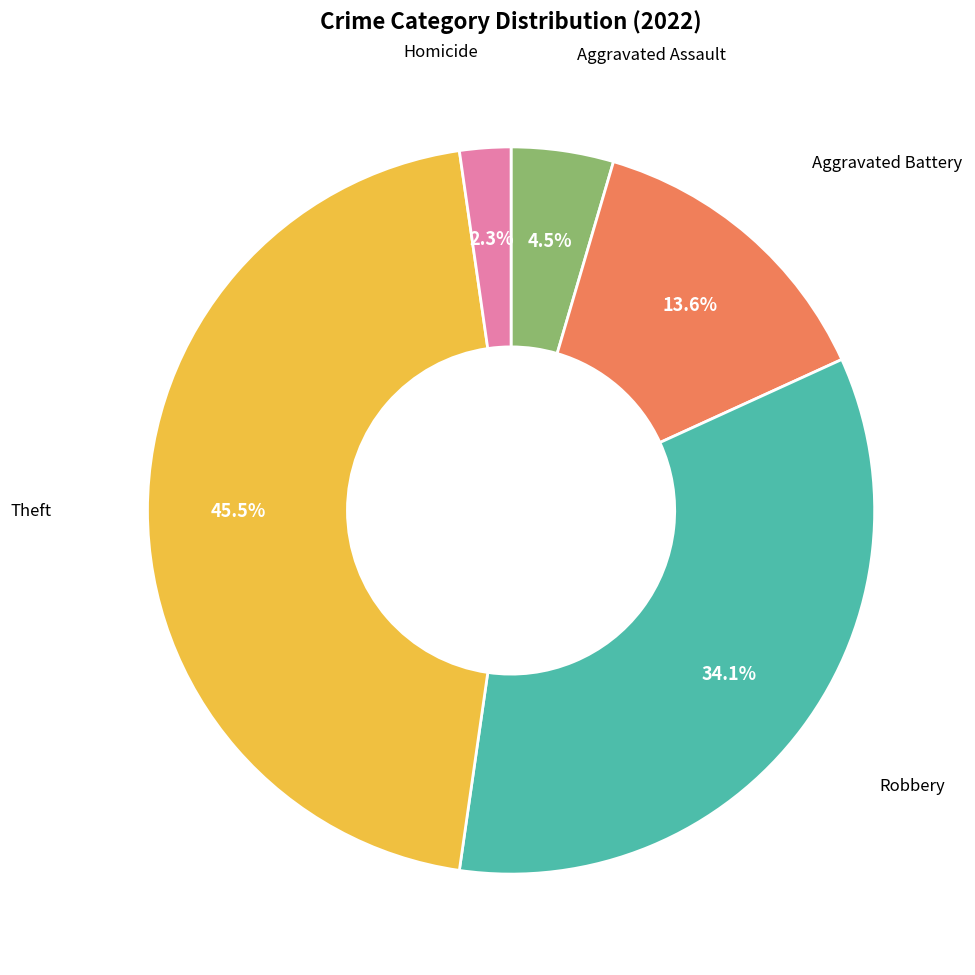

To the nearest percent, what portion does Robbery represent?

34%